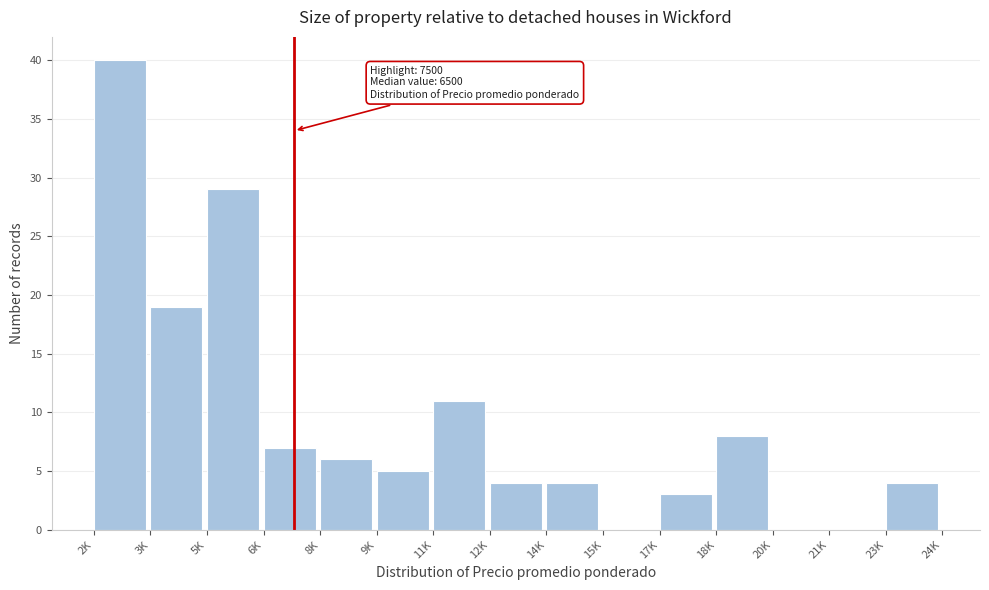

Reading right to left, list all the values displayed in this chart.

23K=4	21K=0	20K=0	18K=8	17K=3	15K=0	14K=4	12K=4	11K=11	9K=5	8K=6	6K=7	5K=29	3K=19	2K=40